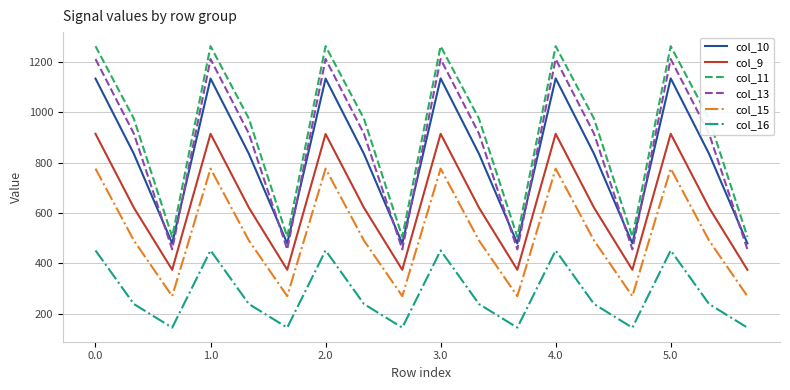

Which series has the largest total across all categories?

col_11